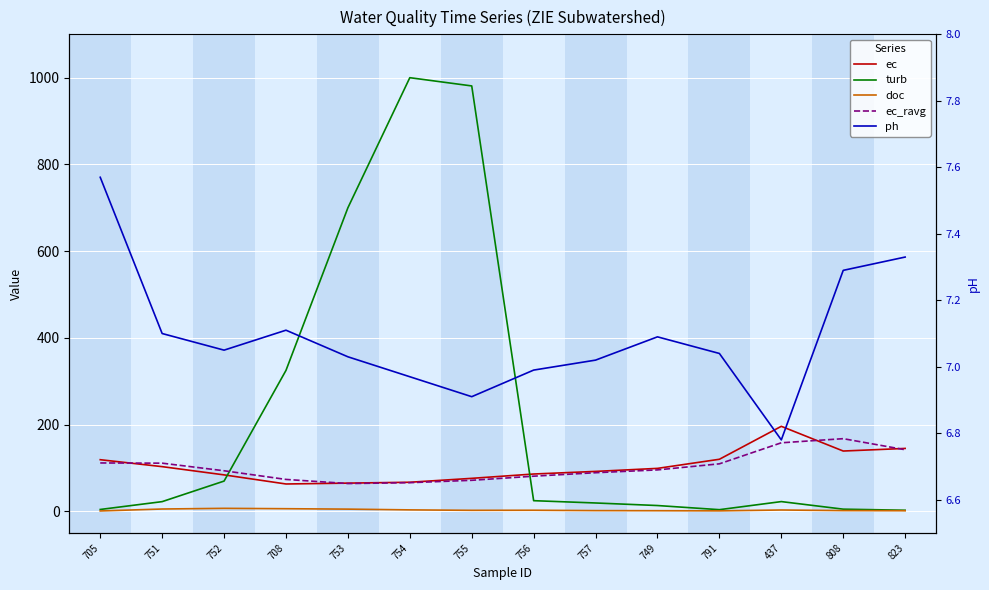

Count the number of categories in the chart.

14